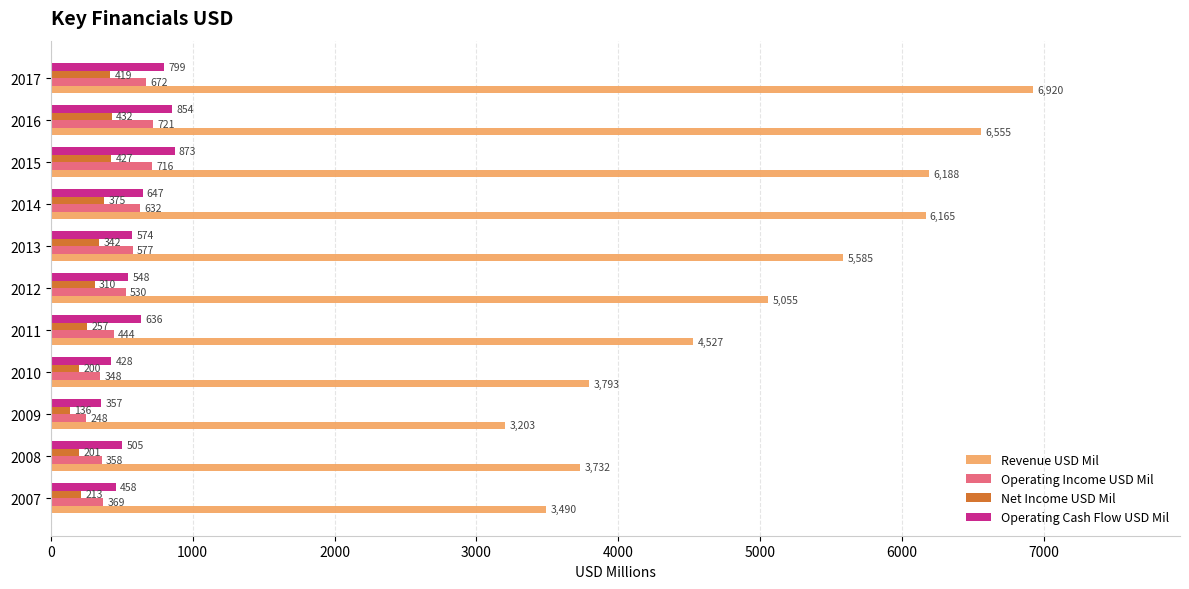

Which series has the largest range (max minus min)?

Revenue USD Mil